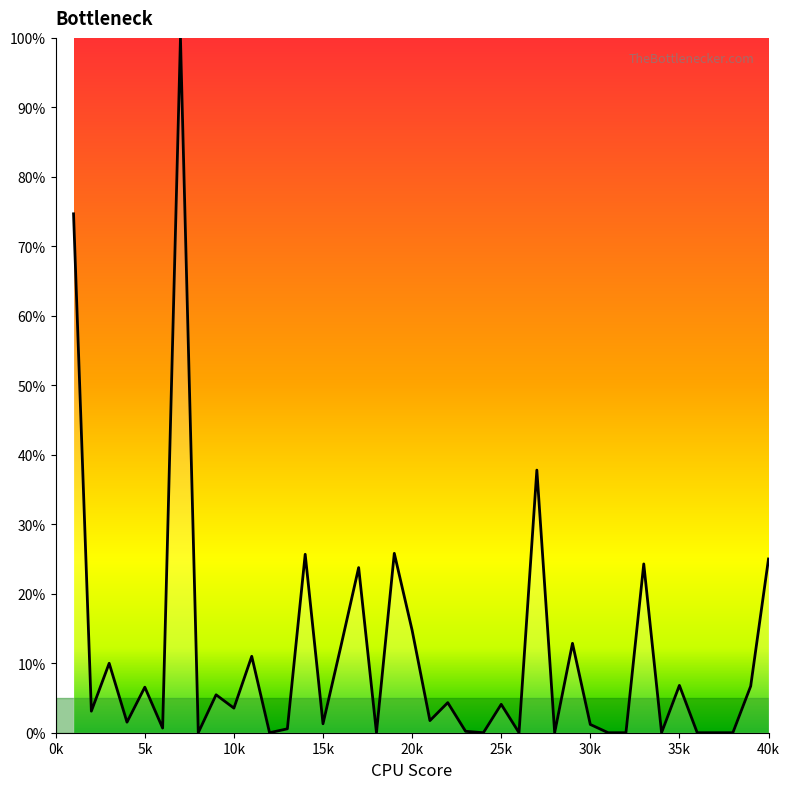

What is the difference between the maximum and minimum values?

100.0